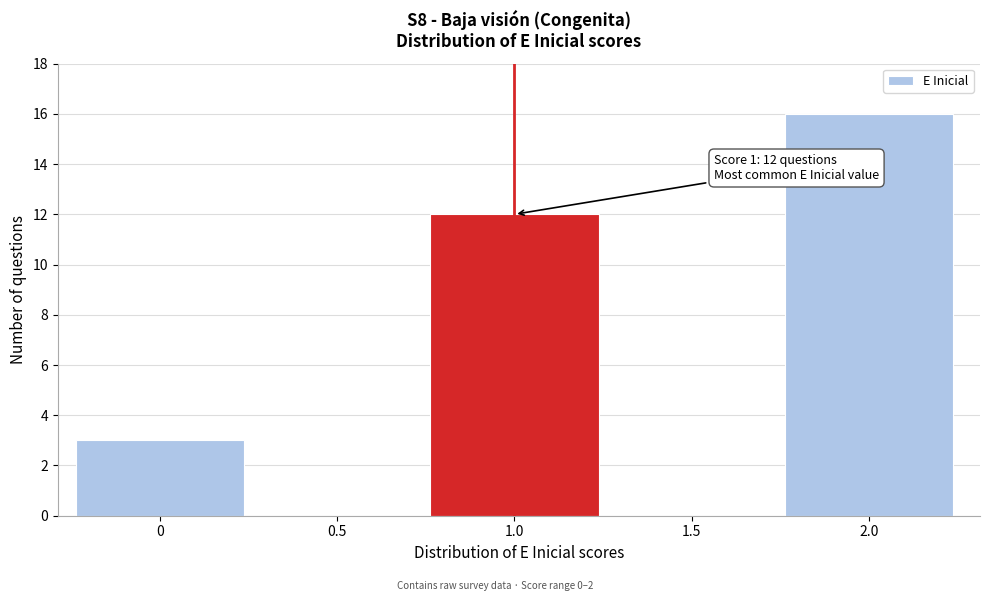

Reading left to right, transcribe all the data shown in this chart.

0=3	0.5=0	1.0=12	1.5=0	2.0=16